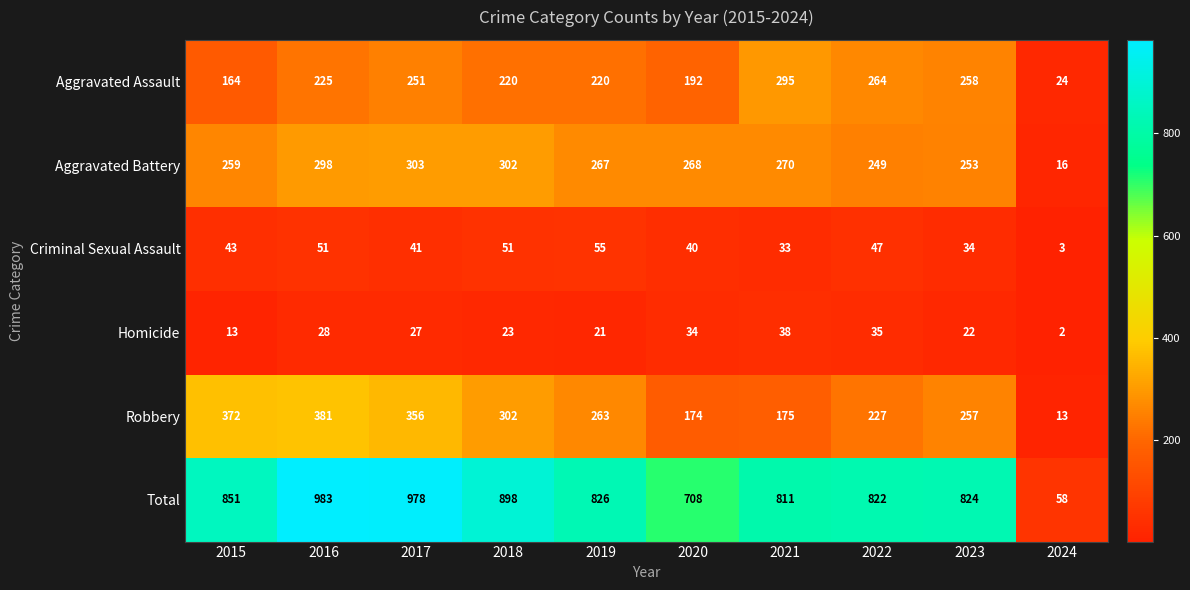

Is it true that Homicide equals 2 at 2024?

True